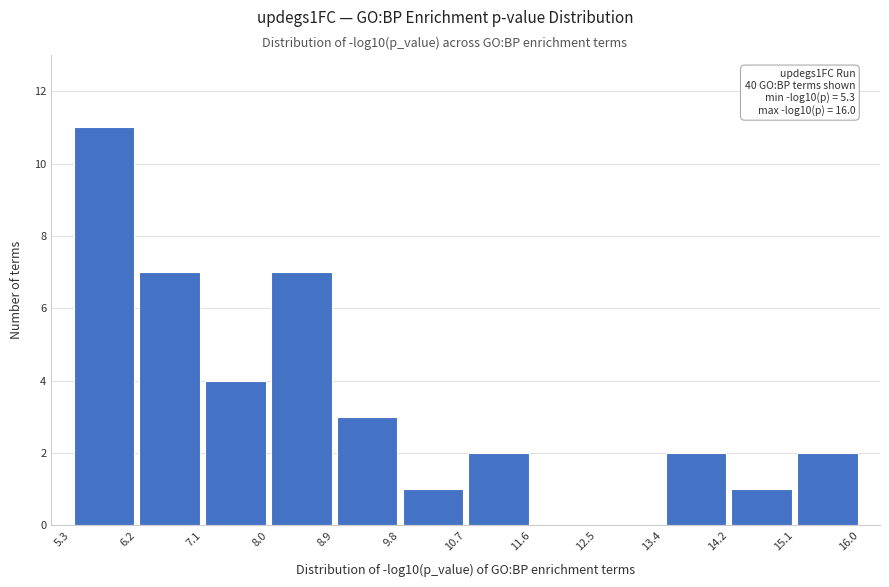

Which range on the x-axis has the tallest bar?

5.3 to 6.2